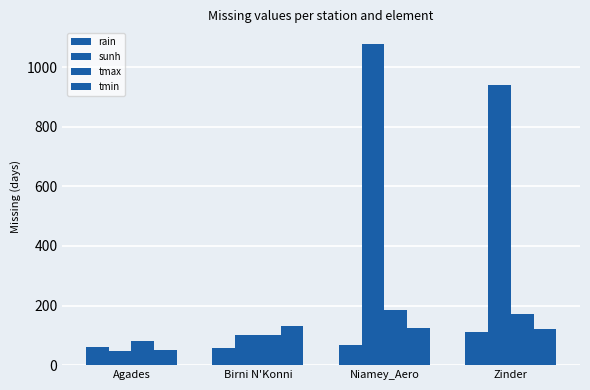

The tmax series shows 171 at Zinder. True or false?

True